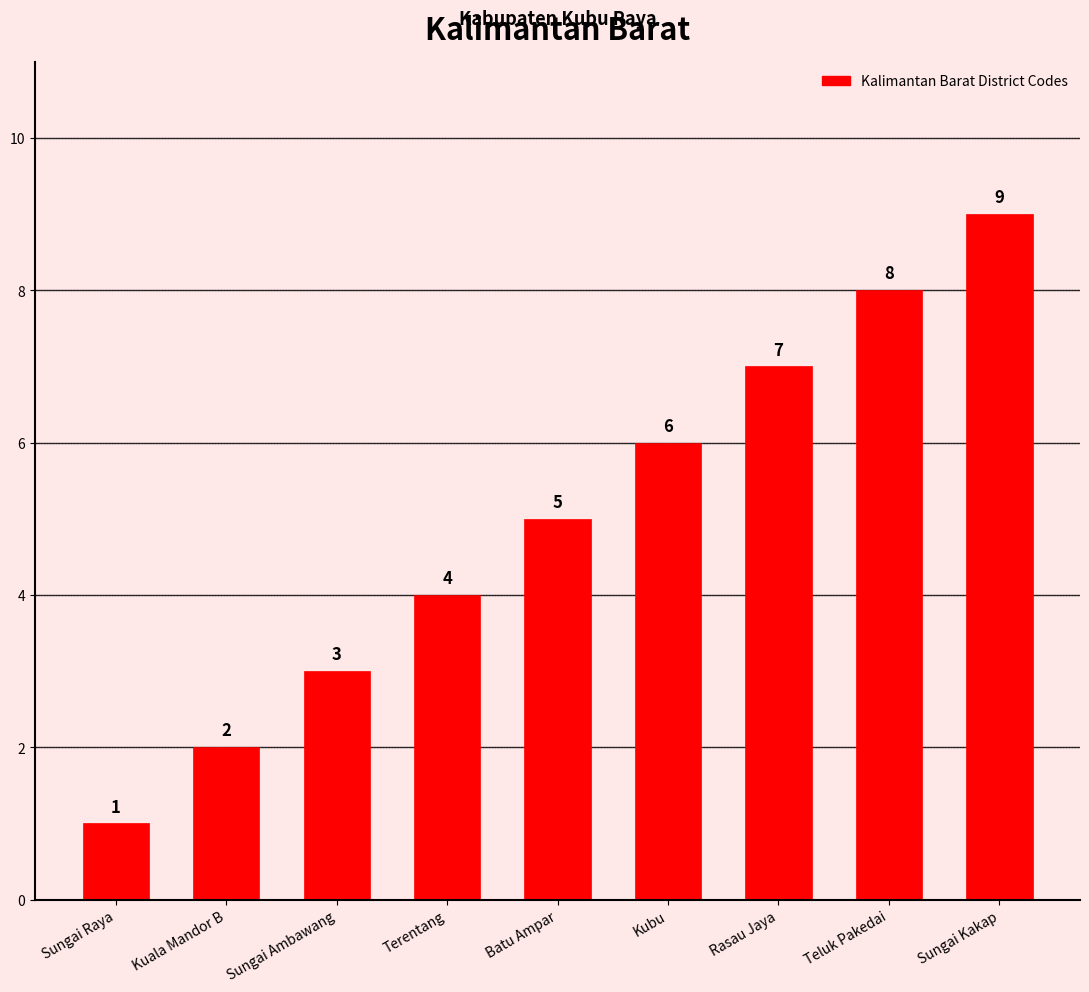

What is the difference between the maximum and minimum values?

8